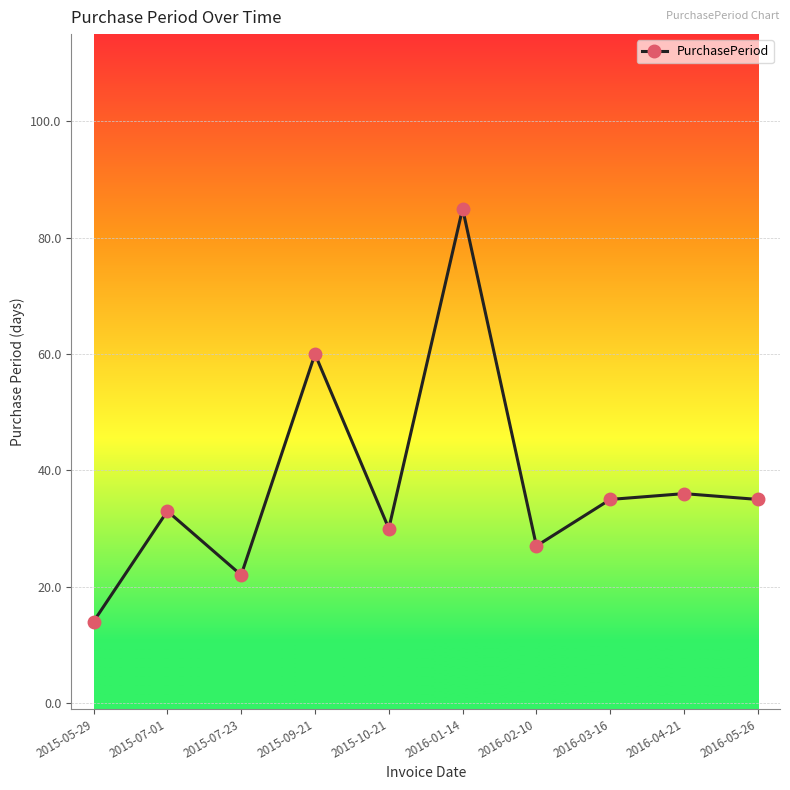

Where does the data first go above 35?

2015-09-21